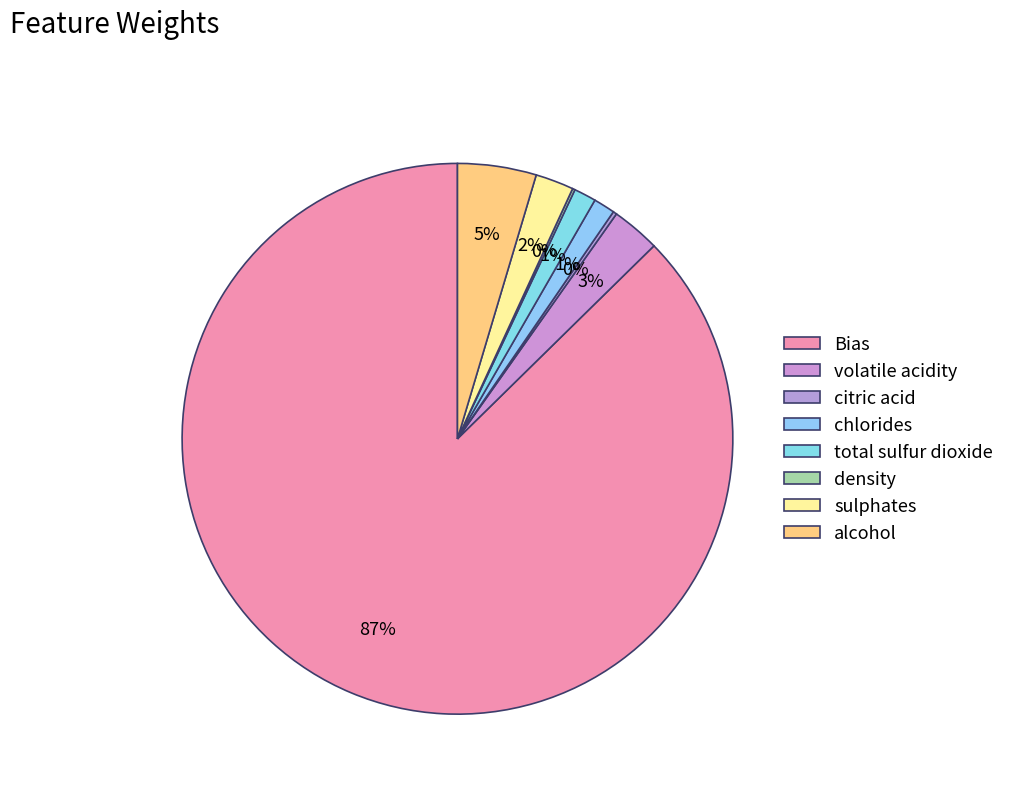

What percentage do Bias and volatile acidity together represent?

90.2%